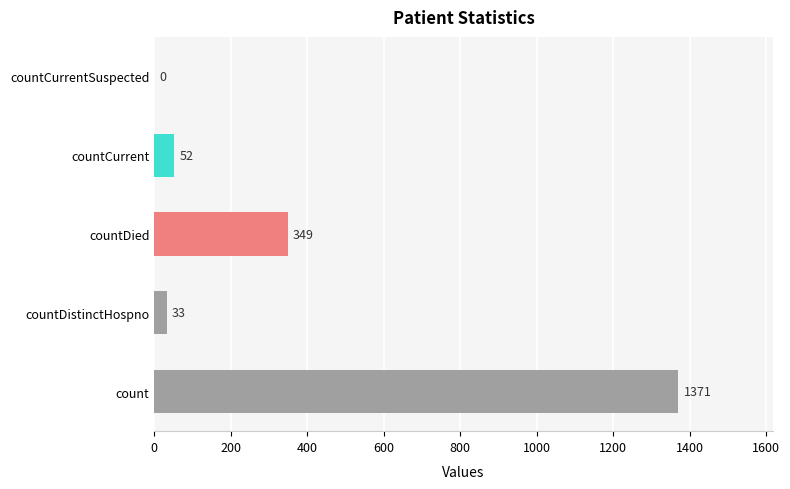

Which has a higher value, countCurrentSuspected or count?

count